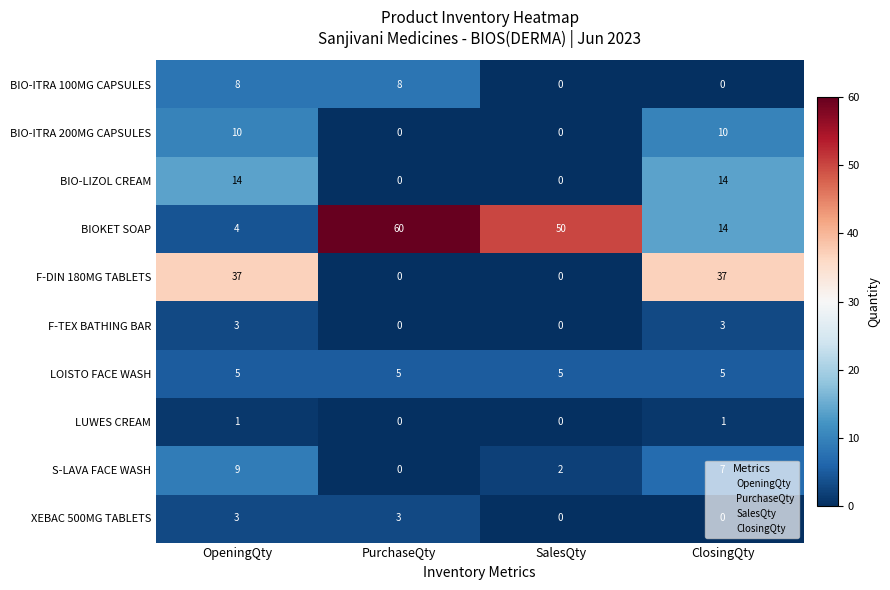

What is the greatest value displayed?

60